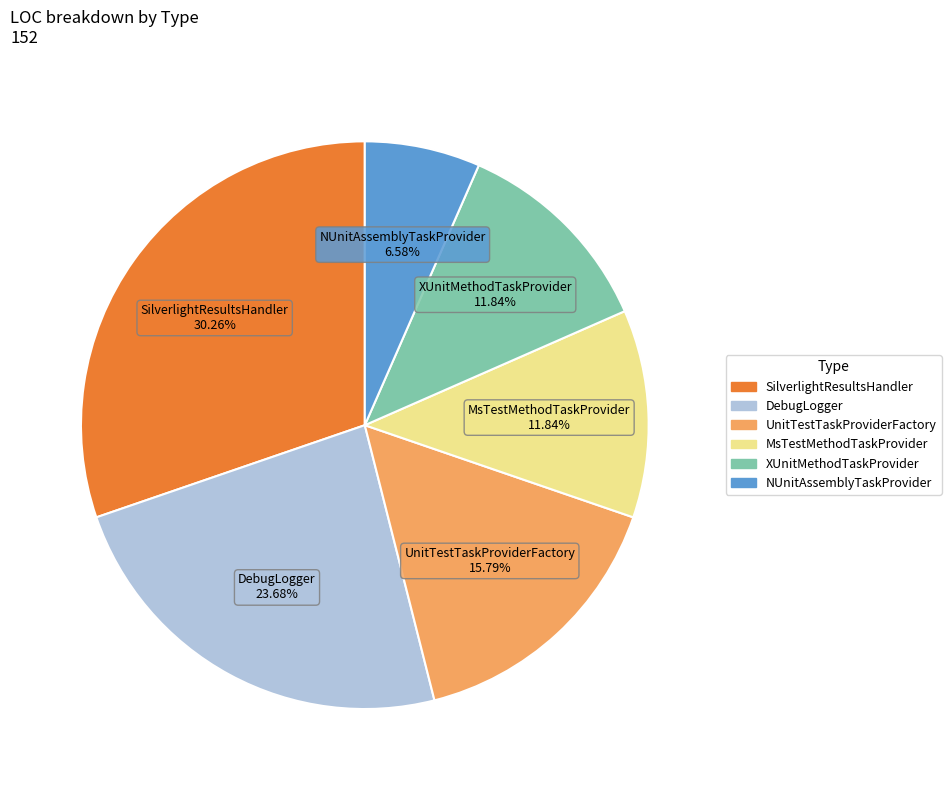

Which slice is the smallest?

NUnitAssemblyTaskProvider